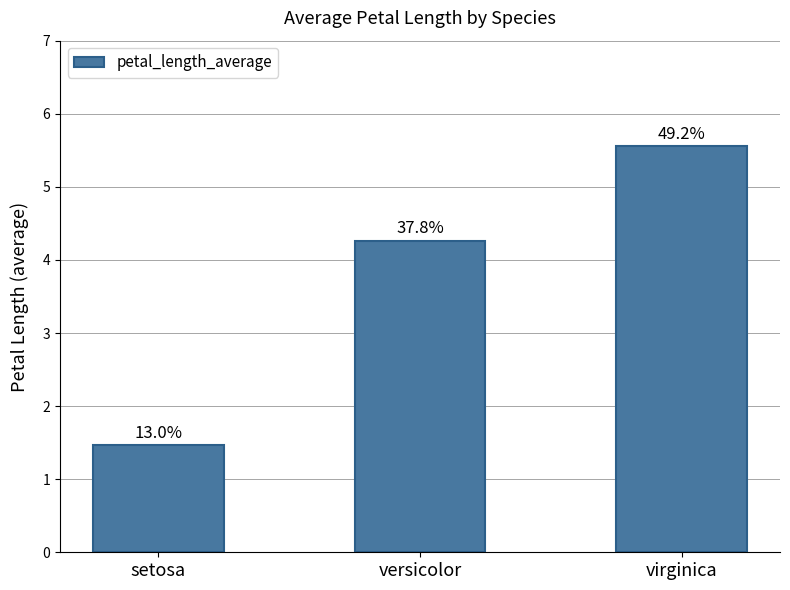

What is the minimum value shown in the chart?

1.5